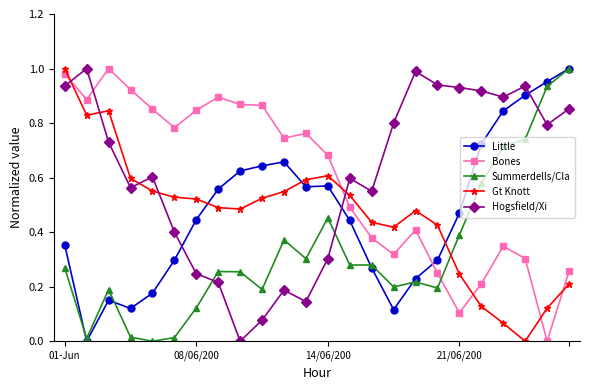

True or false: Hogsfield/Xi has more than 2 interior local peaks.

True